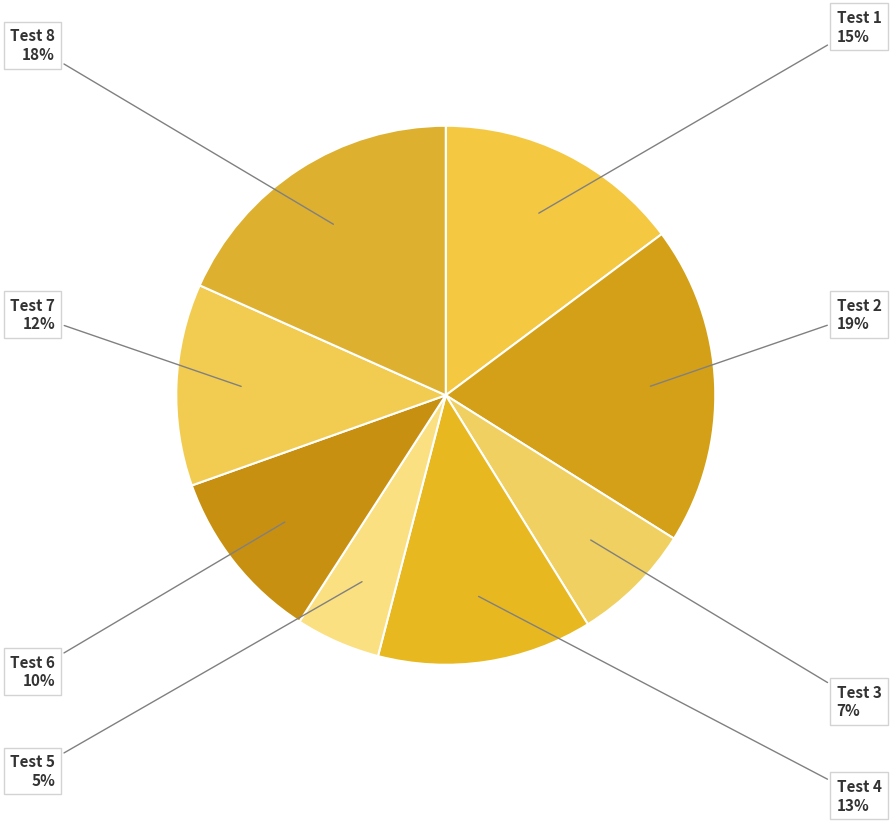

To the nearest percent, what percentage of the pie is Test 8?

18%